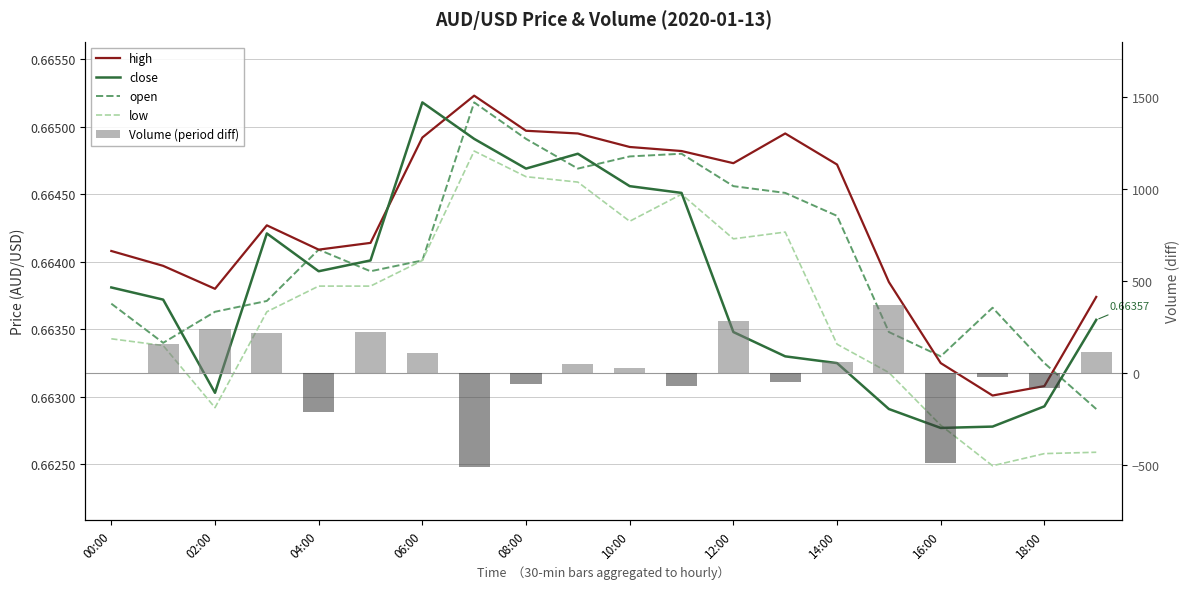

What is the average value of the Volume (period diff) series?

15.5